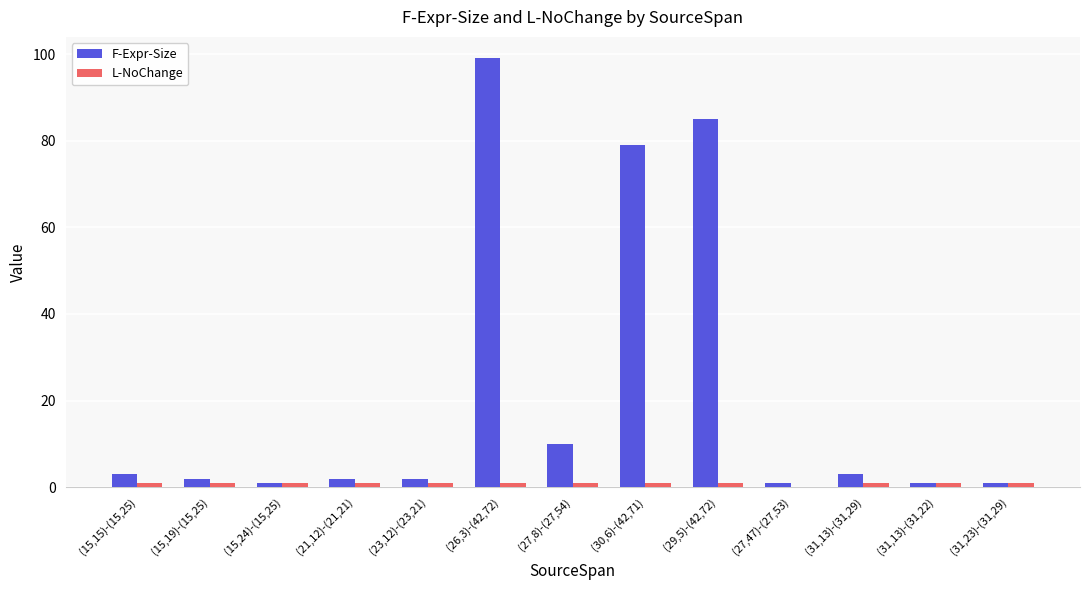

The value of F-Expr-Size at (26,3)-(42,72) is 99. True or false?

True